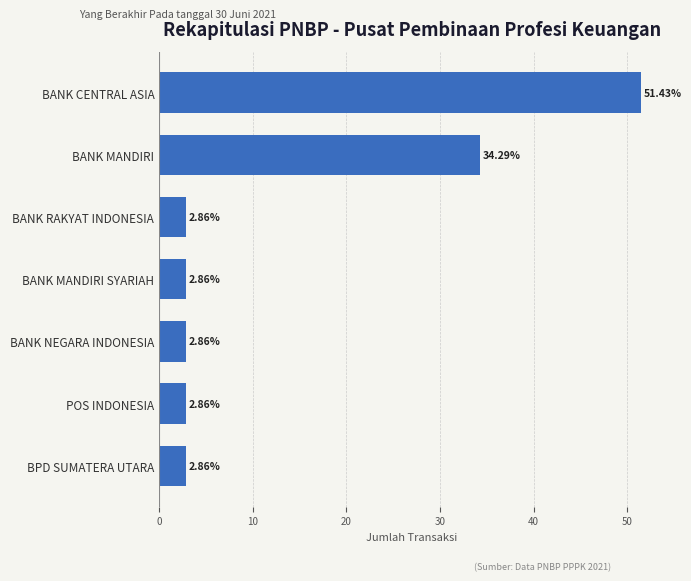

What is the average value?

14.3